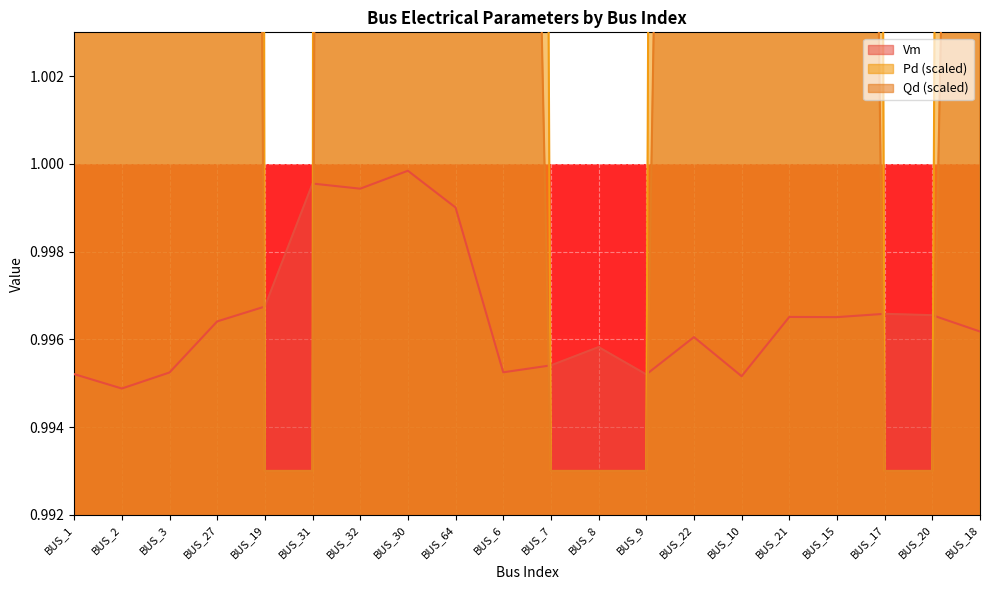

Rank the categories by Pd value from highest to lowest.

BUS_32, BUS_27, BUS_2, BUS_64, BUS_15, BUS_30, BUS_21, BUS_22, BUS_10, BUS_1, BUS_18, BUS_6, BUS_3, BUS_19, BUS_31, BUS_7, BUS_8, BUS_9, BUS_17, BUS_20